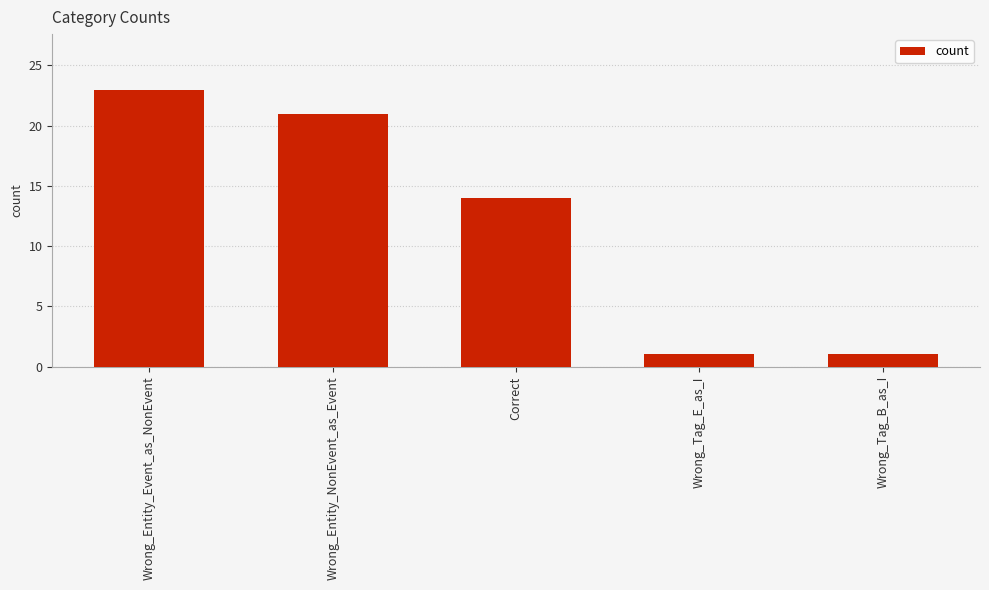

What is the label of the 2nd bar from the left?

Wrong_Entity_NonEvent_as_Event